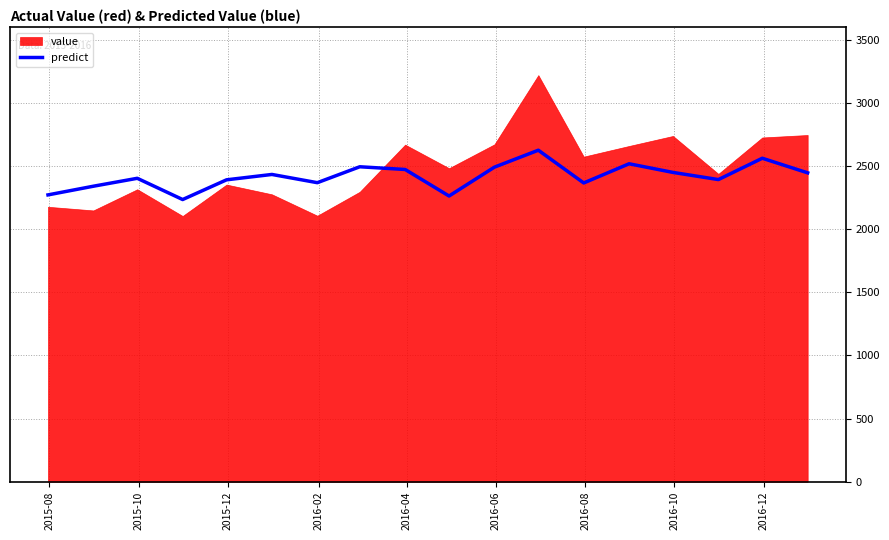

What is the minimum value for predict?

2234.1